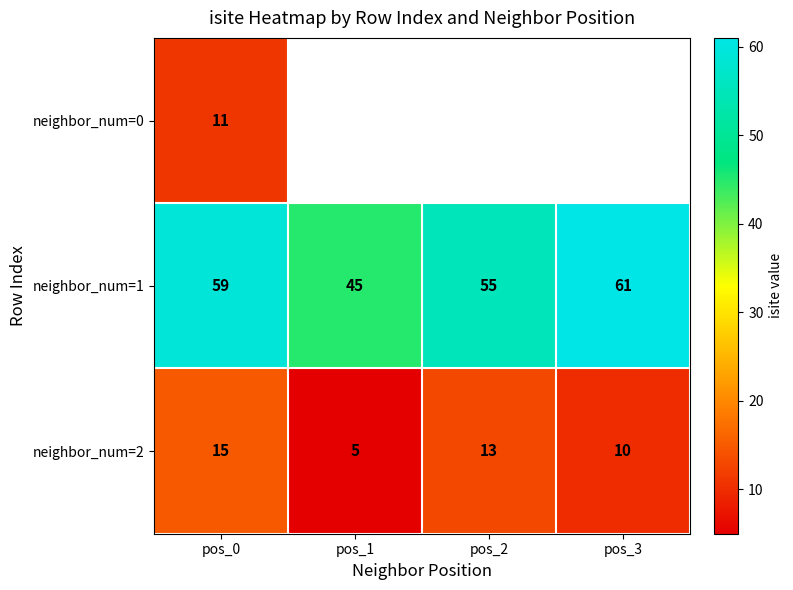

What is the maximum value for neighbor_num=1?

61